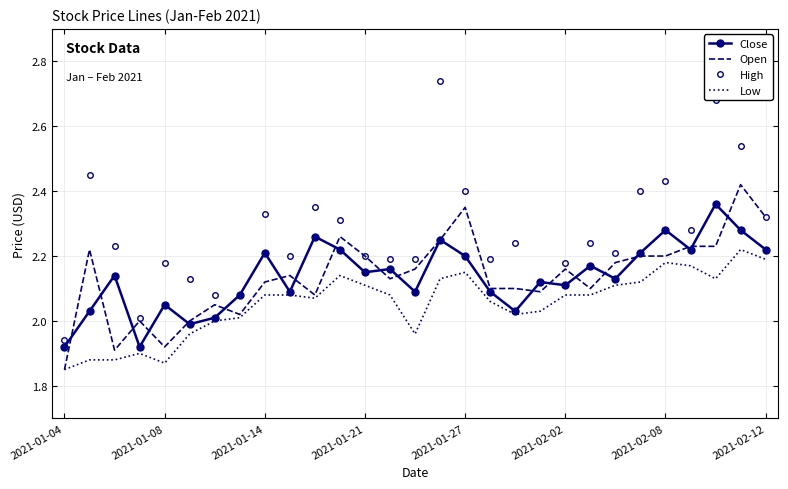

List the series in order of their peak value, lowest first.

Low, Close, Open, High